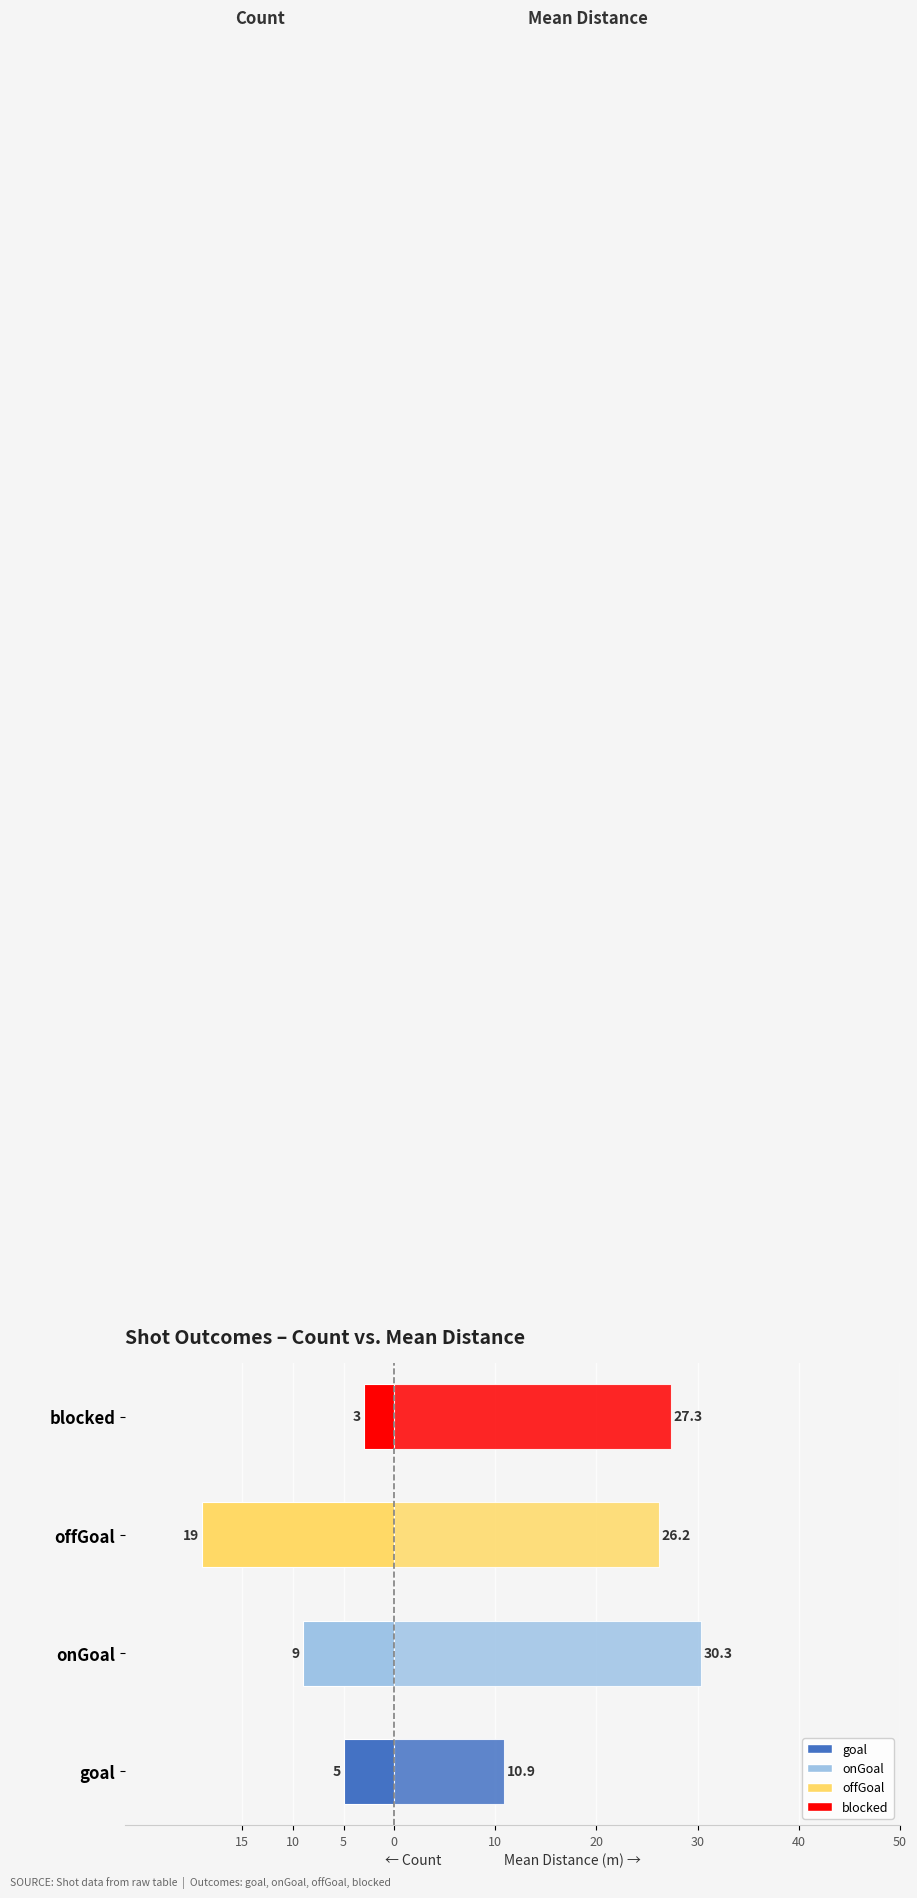

The value of Count at blocked is -2.1. True or false?

False